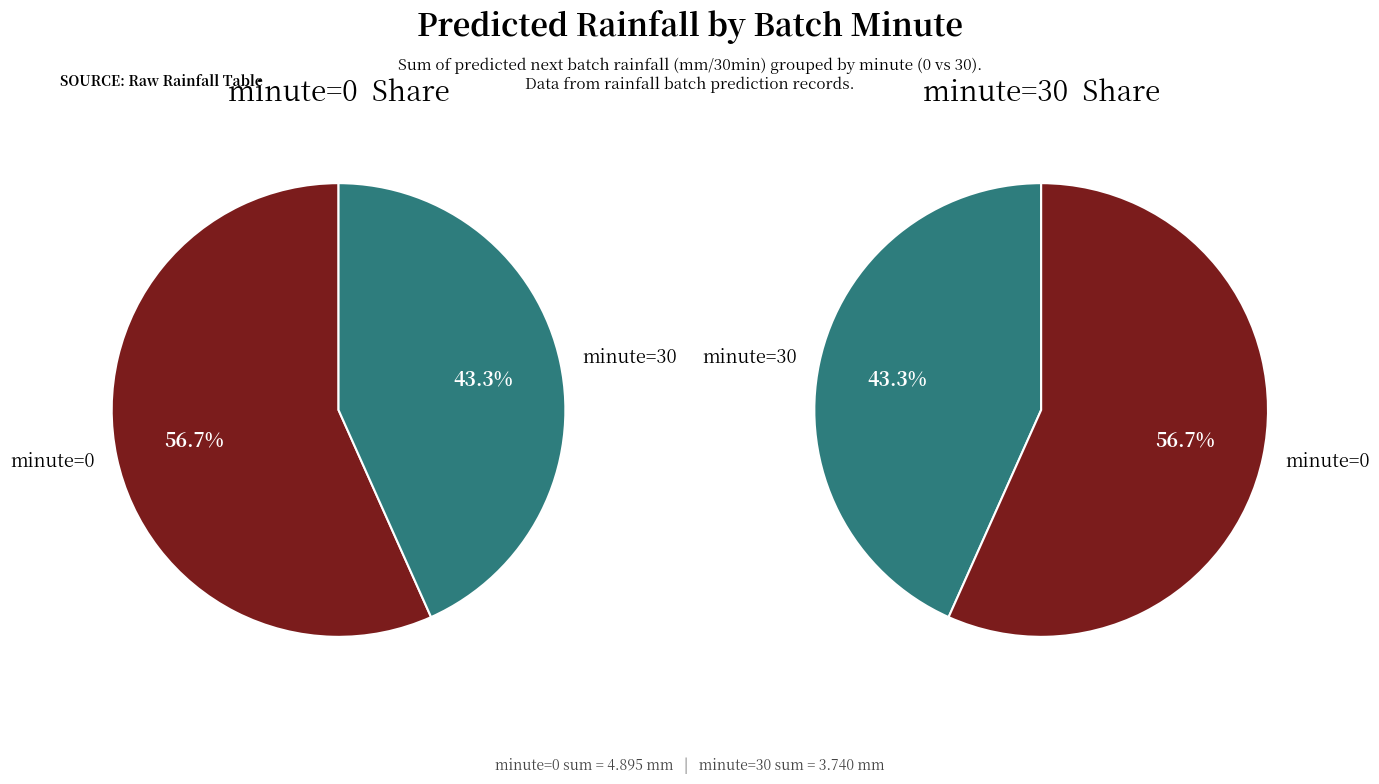

To the nearest percent, what is the combined percentage of minute=0 and minute=30?

100%